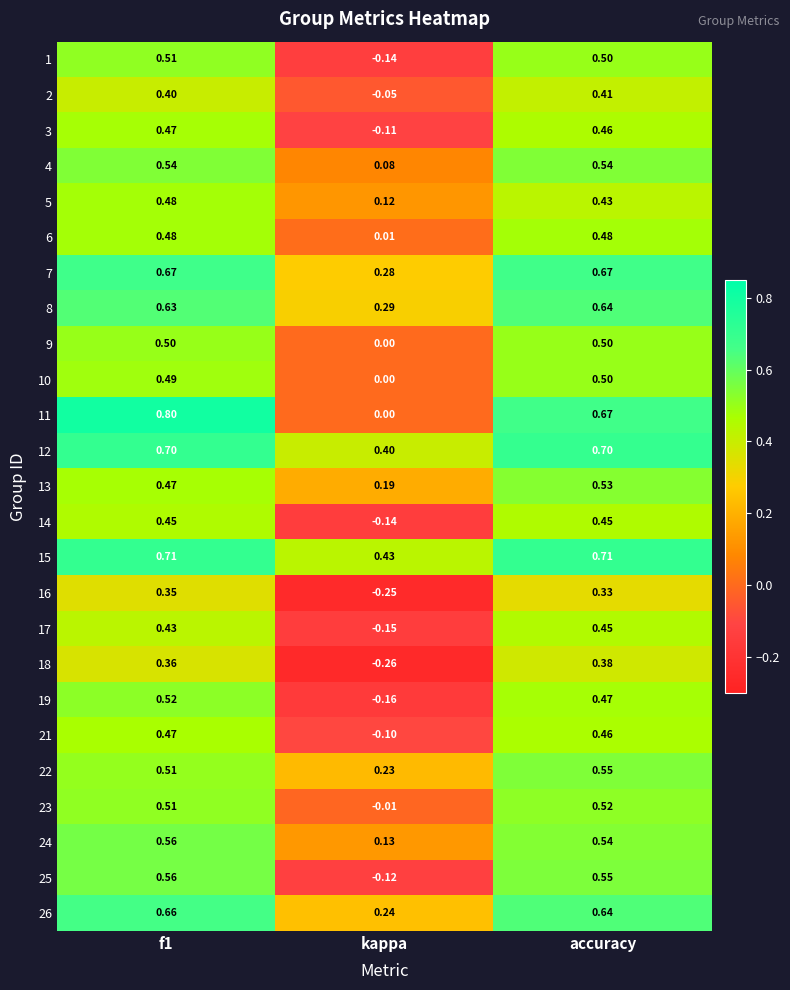

Where is 7 nearest to the value 0?

kappa